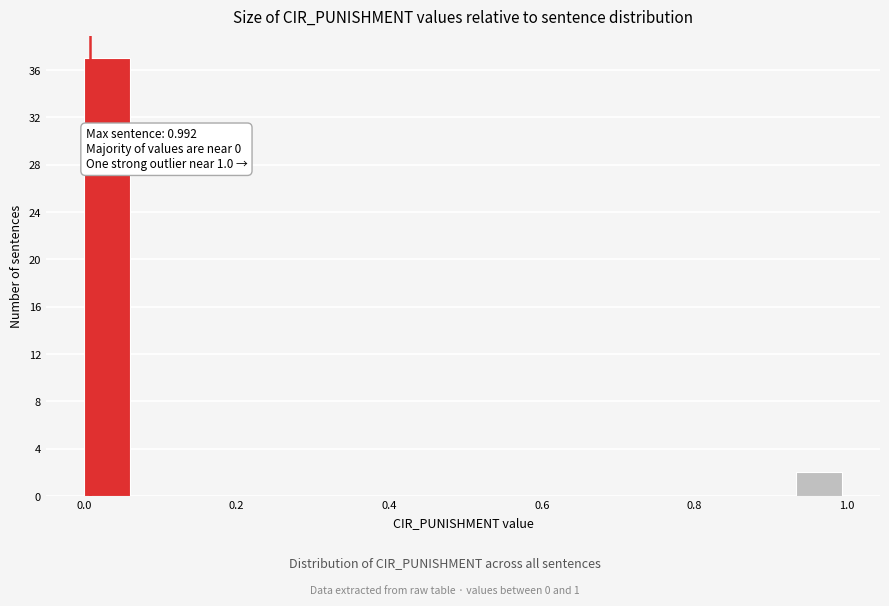

Read against the x-axis, roughly where is the centre of the tallest bar?

0.04